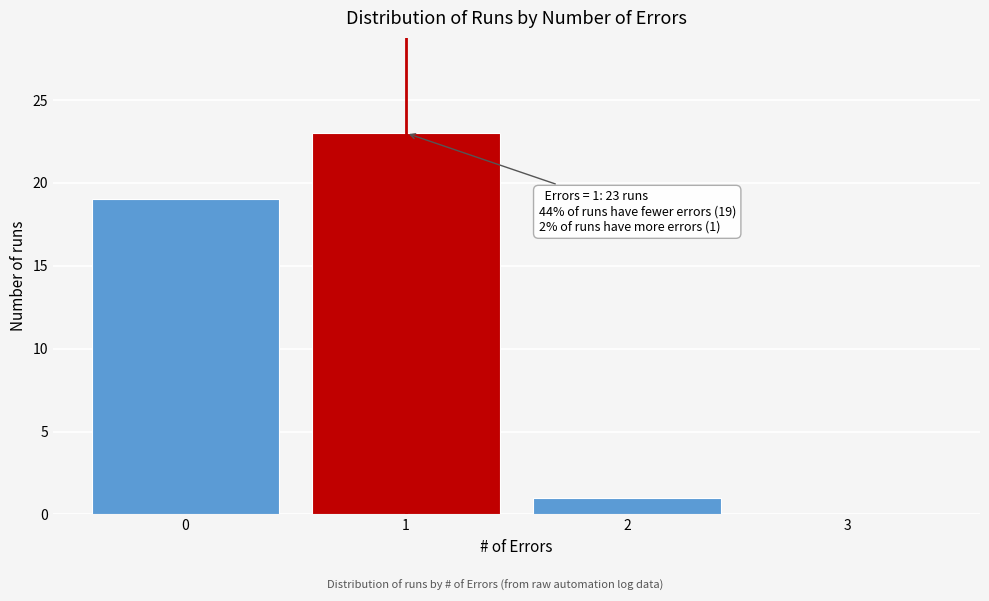

Over which range of the x-axis is the bar tallest?

0.5 to 1.5